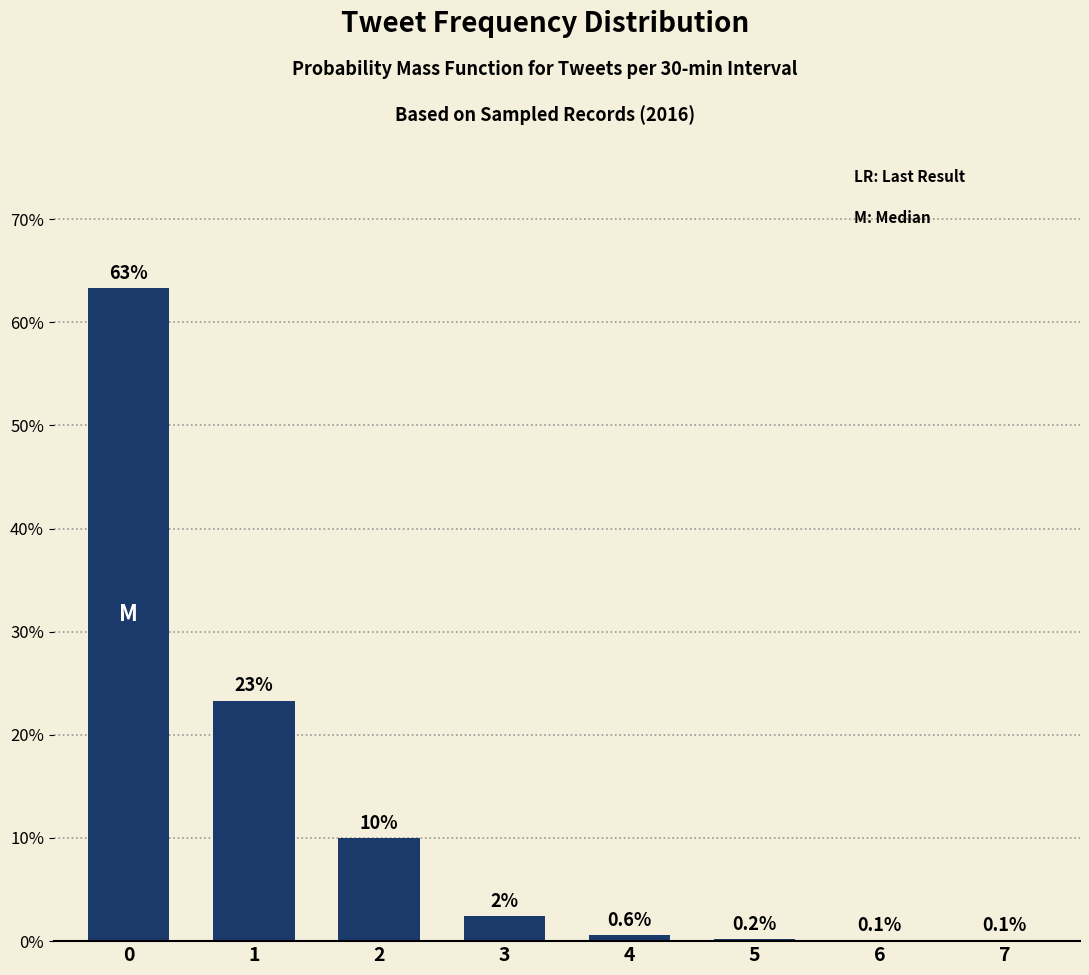

Does the chart contain stacked bars?

No